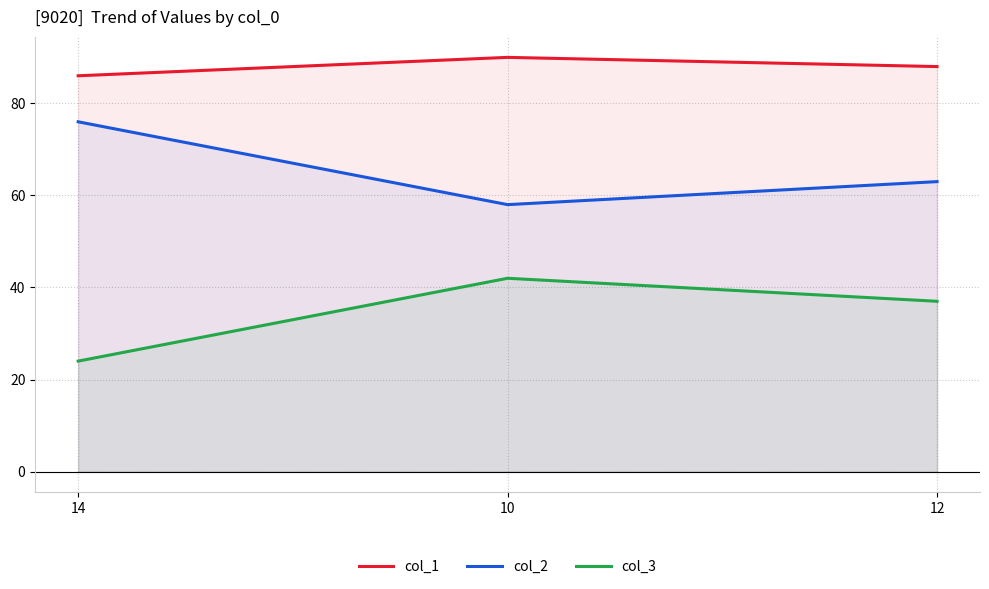

At which category is the sum across all series the highest?

10